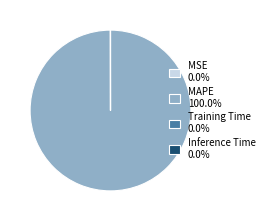

Is there a majority slice in this chart?

Yes